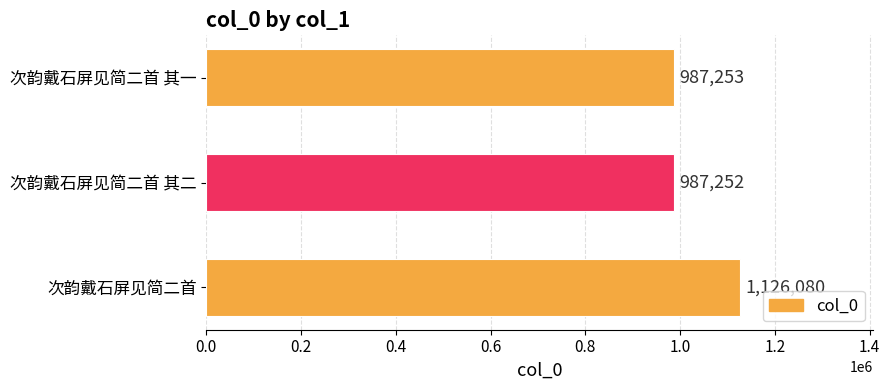

How many bars are there in total?

3